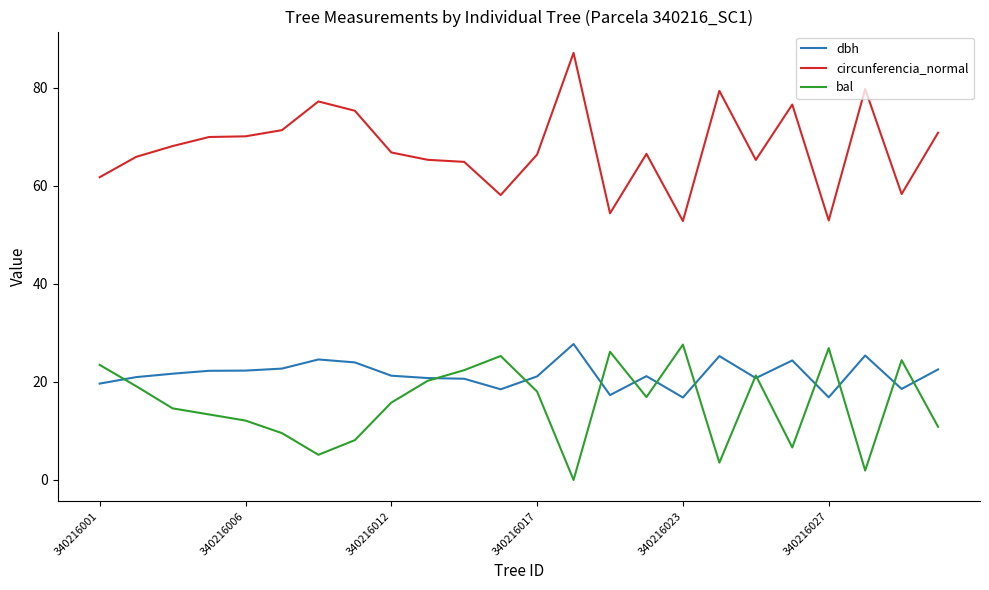

True or false: dbh and circunferencia_normal intersect in this chart.

False